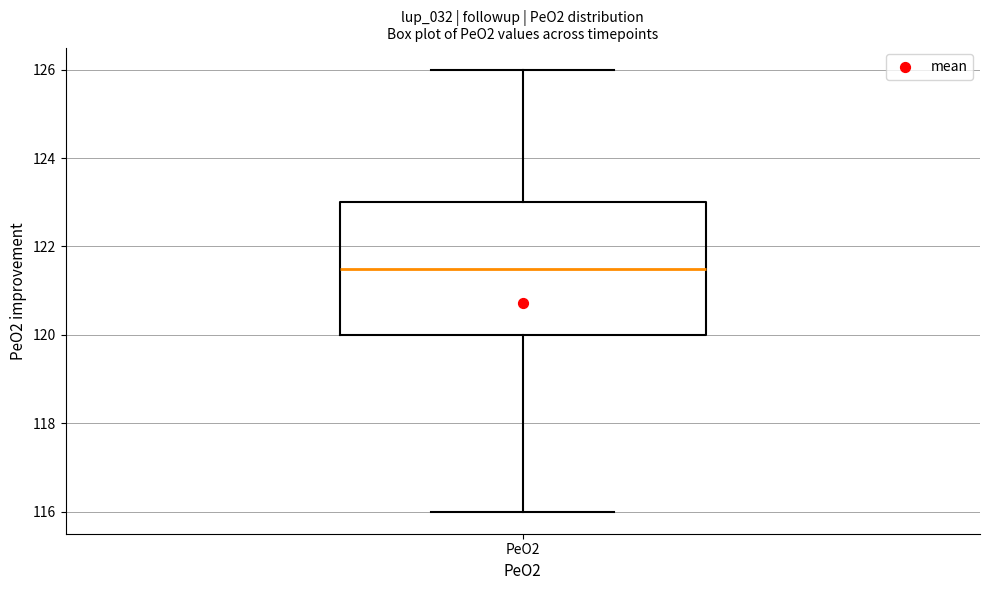

Read this box plot against the y-axis: the position of the median line, the range covered by the box, and the ends of both whiskers. The values are not printed on the chart, so give them approximately, as read against the axis.

median 121.6, box 120.0 to 123.0, whiskers 116.0 to 126.0